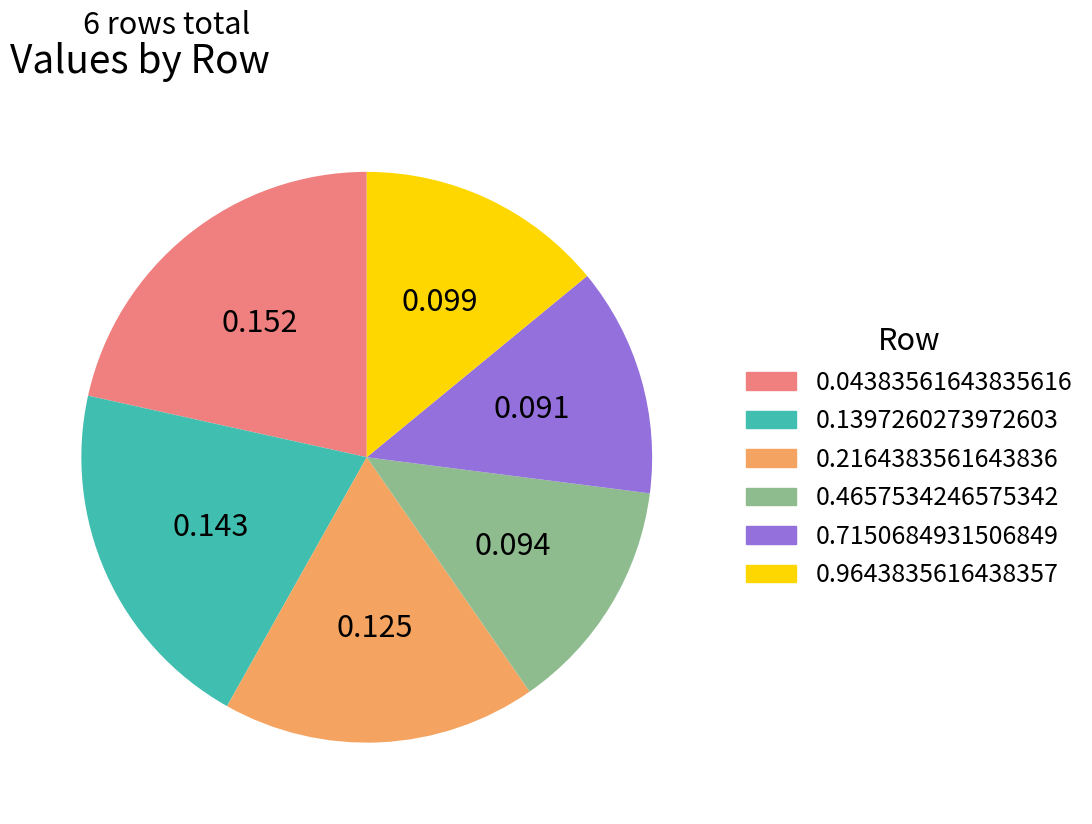

Combined, do 0.2164383561643836 and 0.9643835616438357 account for over 50%?

No